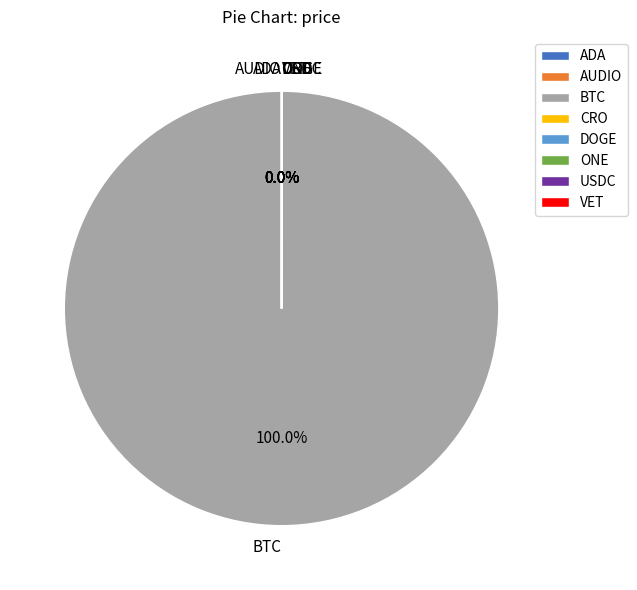

Rank the categories by value from highest to lowest.

BTC, USDC, ADA, AUDIO, DOGE, CRO, ONE, VET